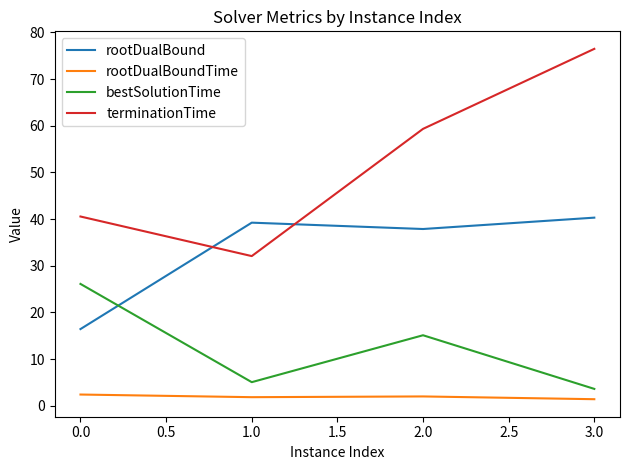

True or false: bestSolutionTime and terminationTime cross at least once.

False